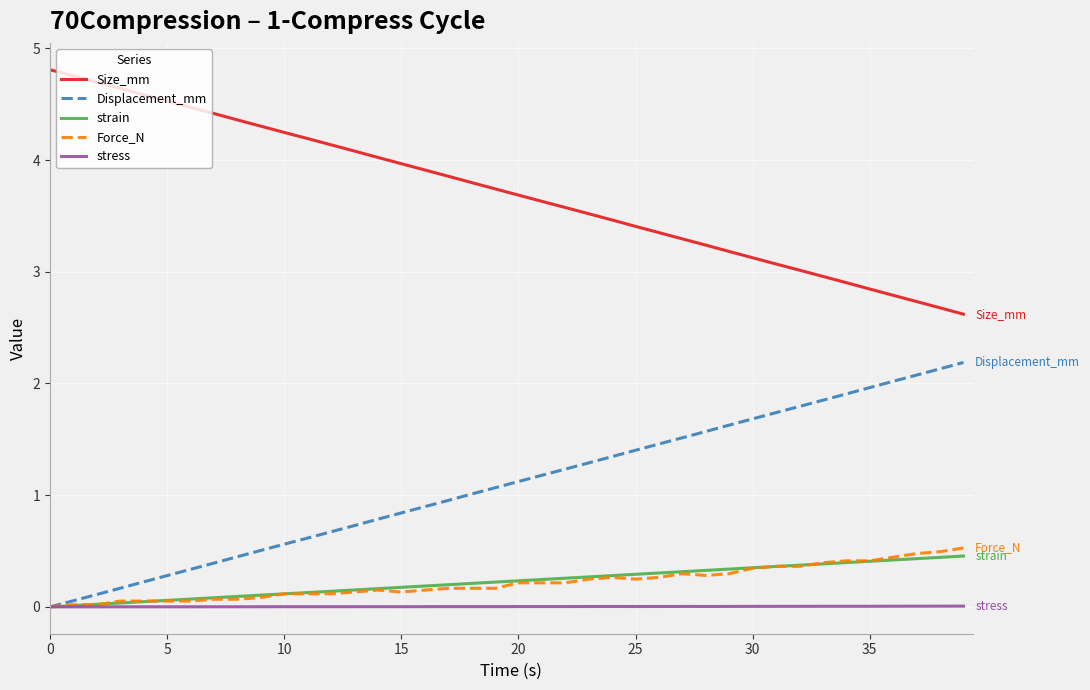

True or false: Displacement_mm and Size_mm intersect in this chart.

False